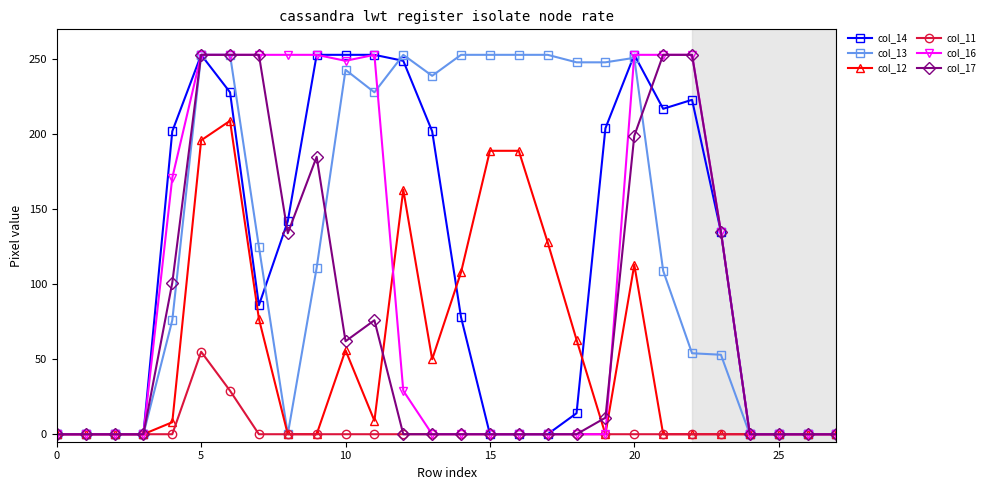

What is the maximum value for col_17?

253